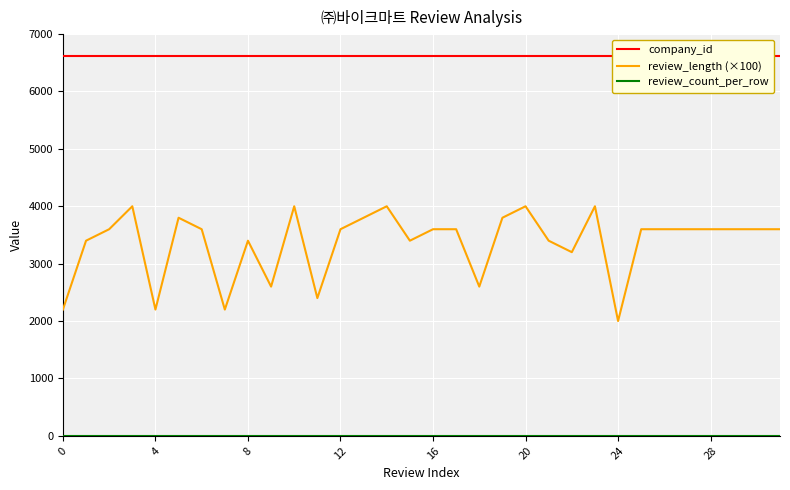

What is the total value across all series at 9?

9211